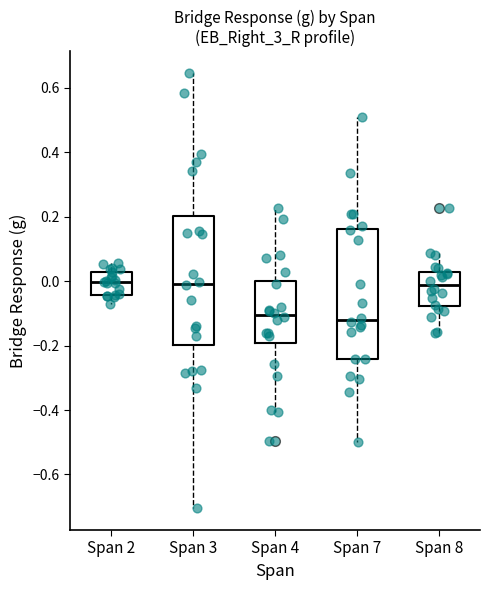

Reading left to right, read every box against the y-axis: the position of its median line, the range the box covers, and the ends of its whiskers. The values are not printed on the chart, so give them approximately, as read against the axis.

Span 2: median 0.00, box -0.04 to 0.02, whiskers -0.06 to 0.06
Span 3: median 0.00, box -0.20 to 0.20, whiskers -0.70 to 0.64
Span 4: median -0.10, box -0.20 to 0.00, whiskers -0.40 to 0.22
Span 7: median -0.12, box -0.24 to 0.16, whiskers -0.50 to 0.50
Span 8: median -0.02, box -0.08 to 0.02, whiskers -0.16 to 0.08